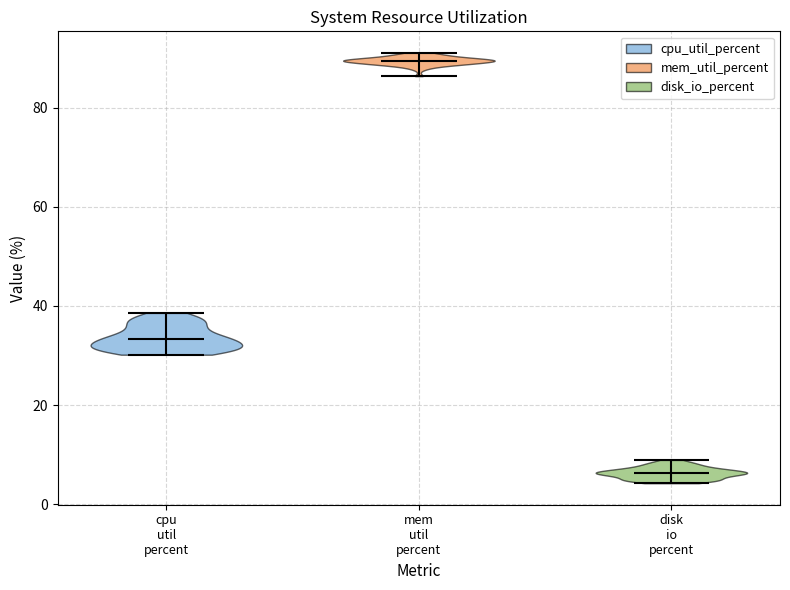

Which violin has the highest median line?

mem util percent